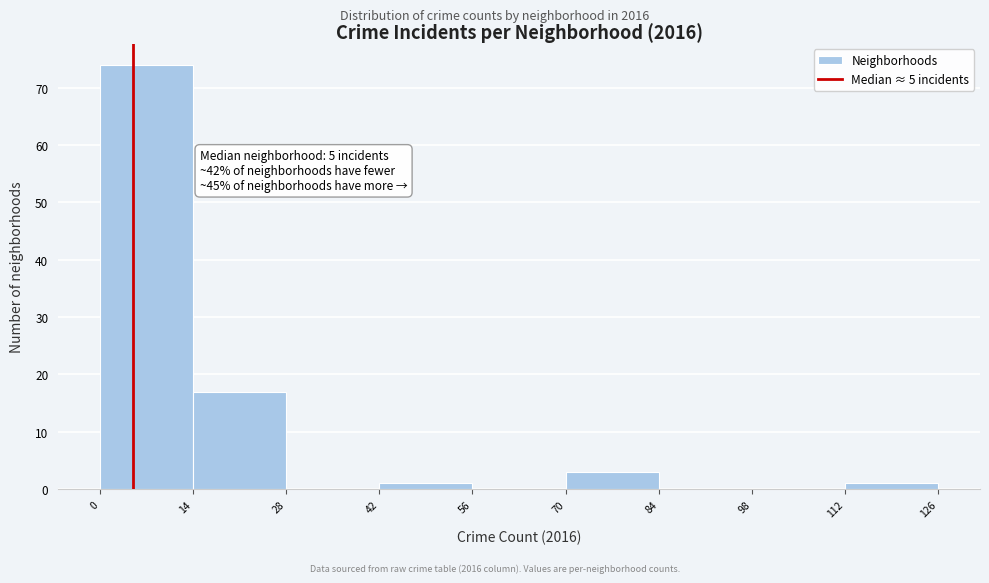

Which range on the x-axis has the tallest bar?

0 to 14